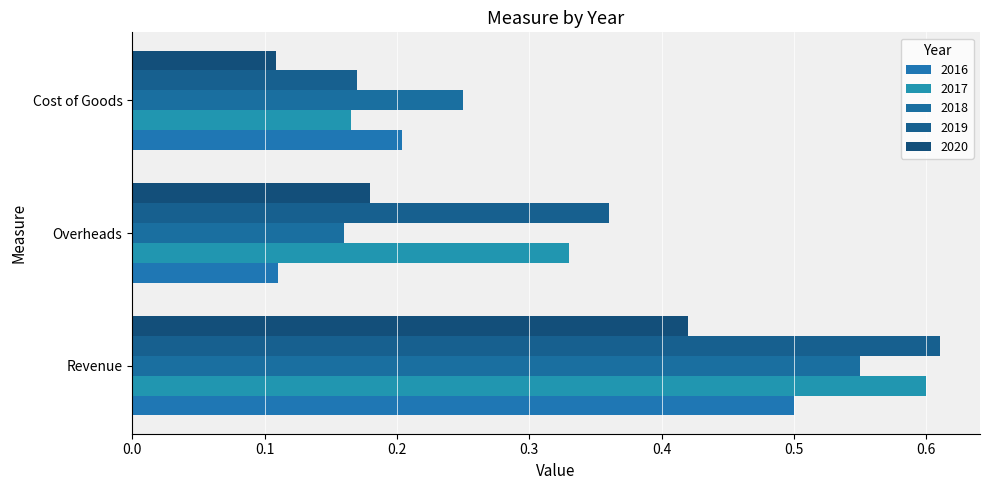

List the labels in order of 2018 value, smallest first.

Overheads, Cost of Goods, Revenue